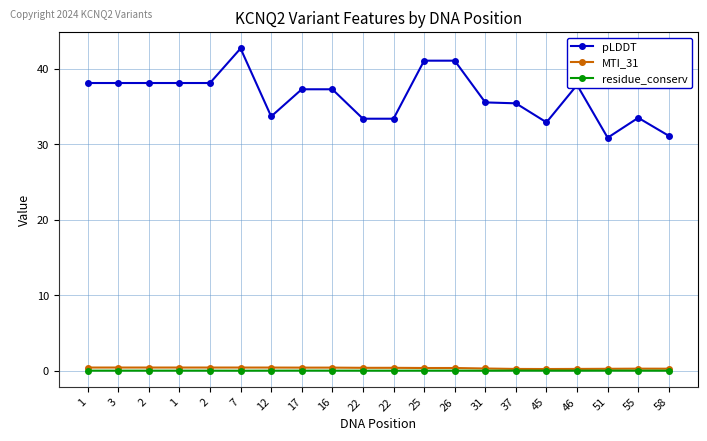

Where is residue_conserv nearest to the value 0?

31